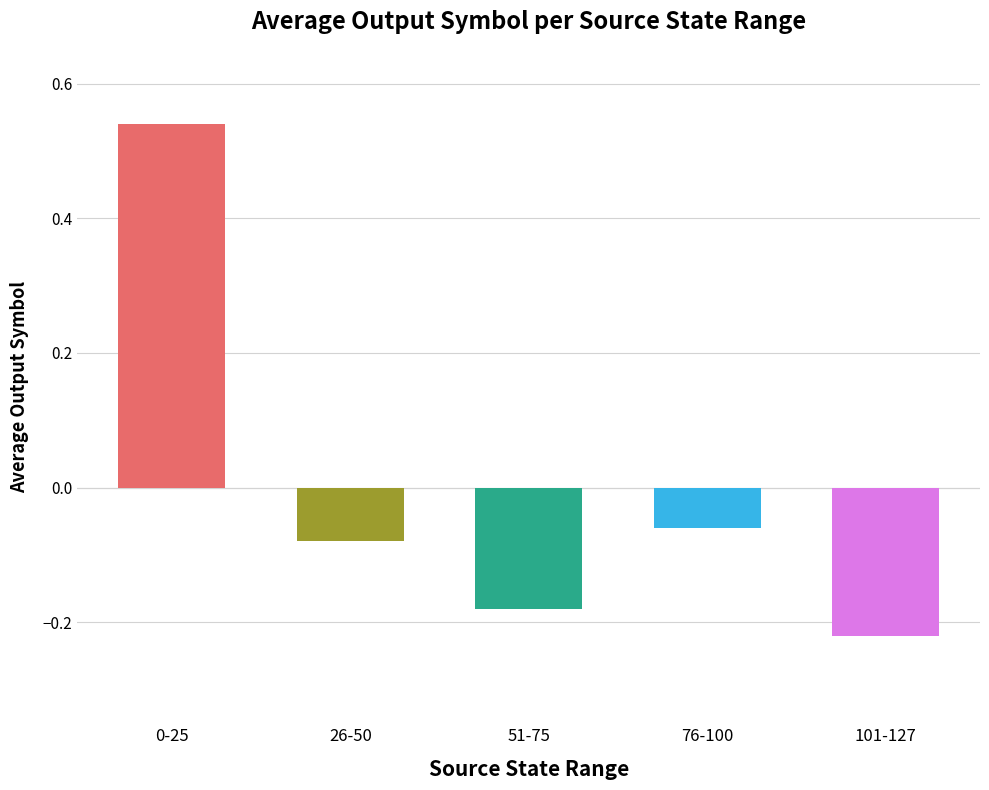

Are the bars grouped side by side (vs. stacked)?

No